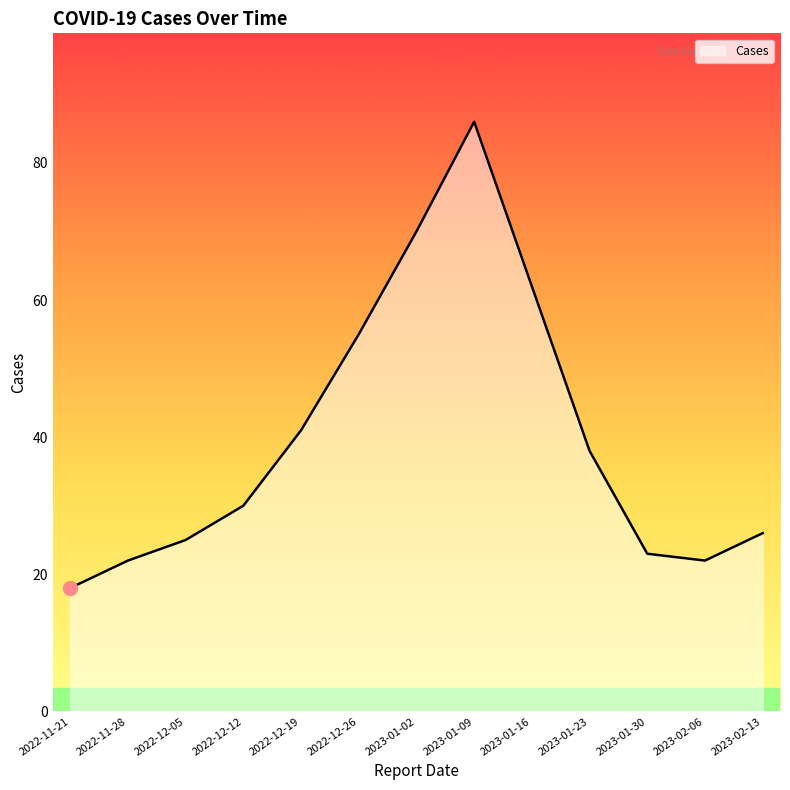

Reading right to left, extract all data points from this chart.

2023-02-13=26	2023-02-06=22	2023-01-30=23	2023-01-23=38	2023-01-16=62	2023-01-09=86	2023-01-02=70	2022-12-26=55	2022-12-19=41	2022-12-12=30	2022-12-05=25	2022-11-28=22	2022-11-21=18